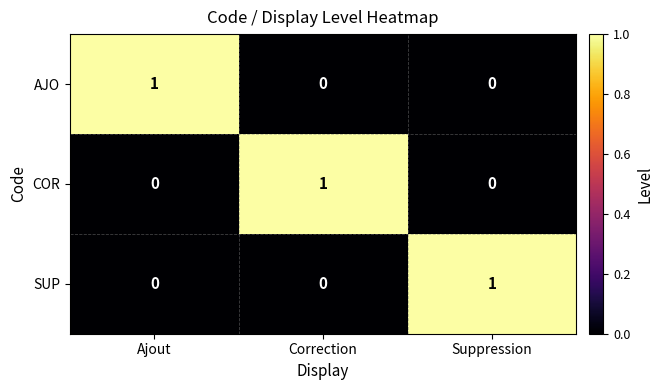

At how many categories does at least one series exceed 0?

3